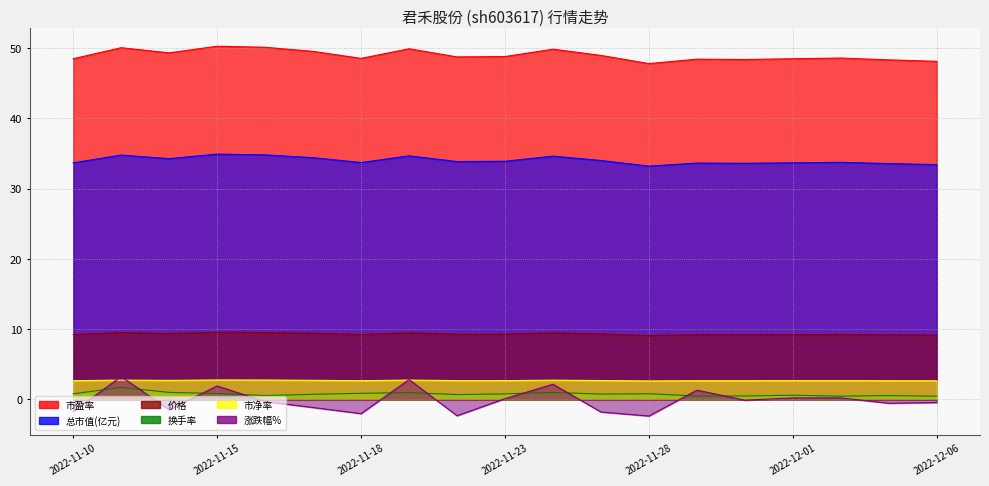

What is the difference between the second highest and minimum values in the 总市值(亿元) series?

1.6